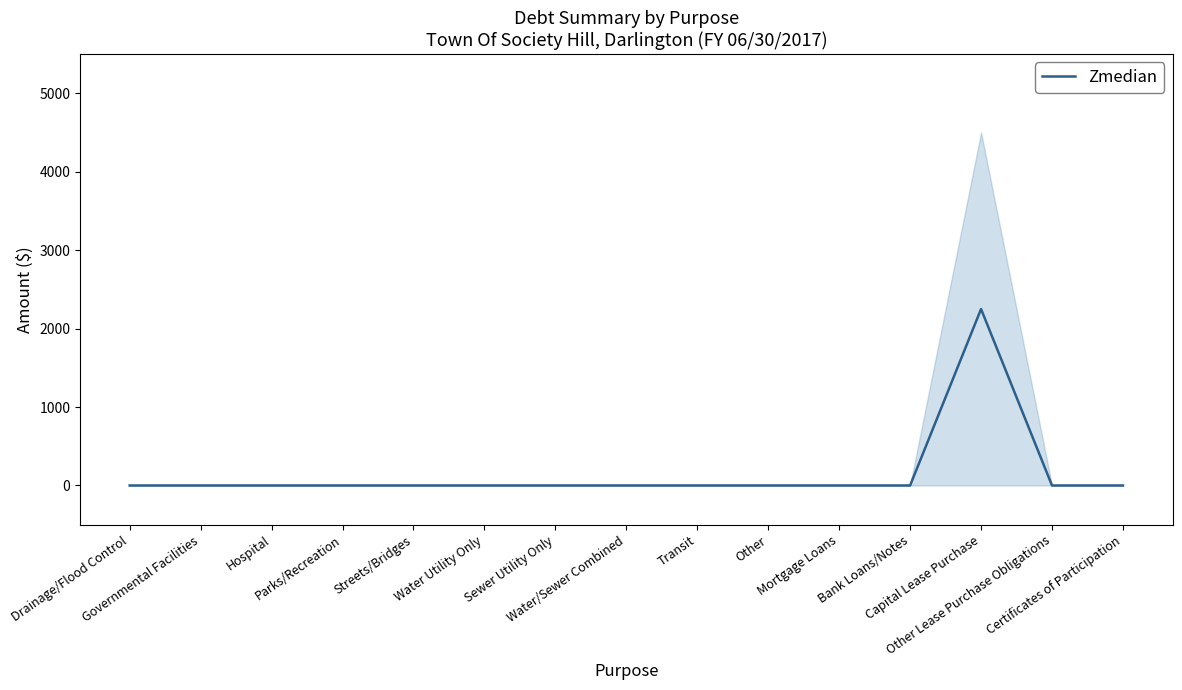

Rank the categories by value from lowest to highest.

Drainage/Flood Control, Governmental Facilities, Hospital, Parks/Recreation, Streets/Bridges, Water Utility Only, Sewer Utility Only, Water/Sewer Combined, Transit, Other, Mortgage Loans, Bank Loans/Notes, Other Lease Purchase Obligations, Certificates of Participation, Capital Lease Purchase